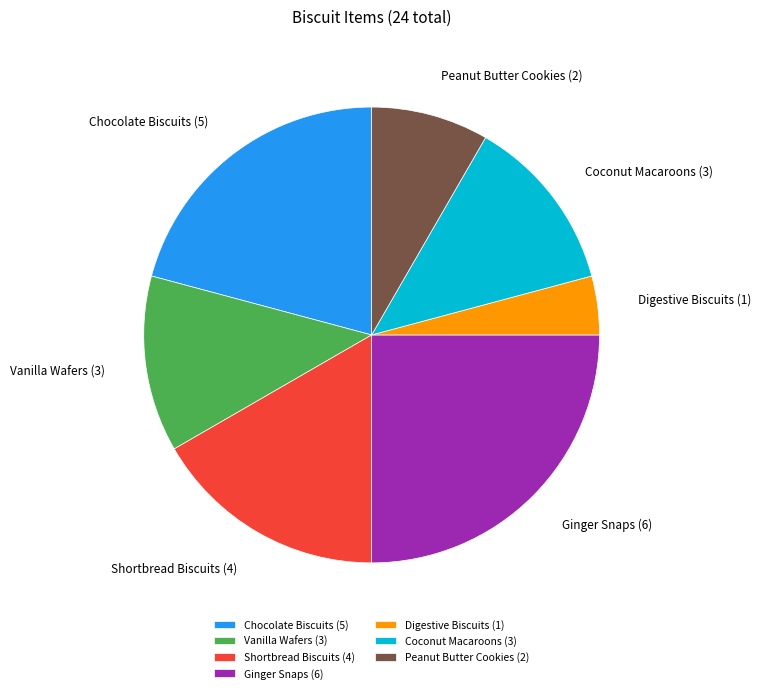

Is Ginger Snaps the majority of the pie?

No